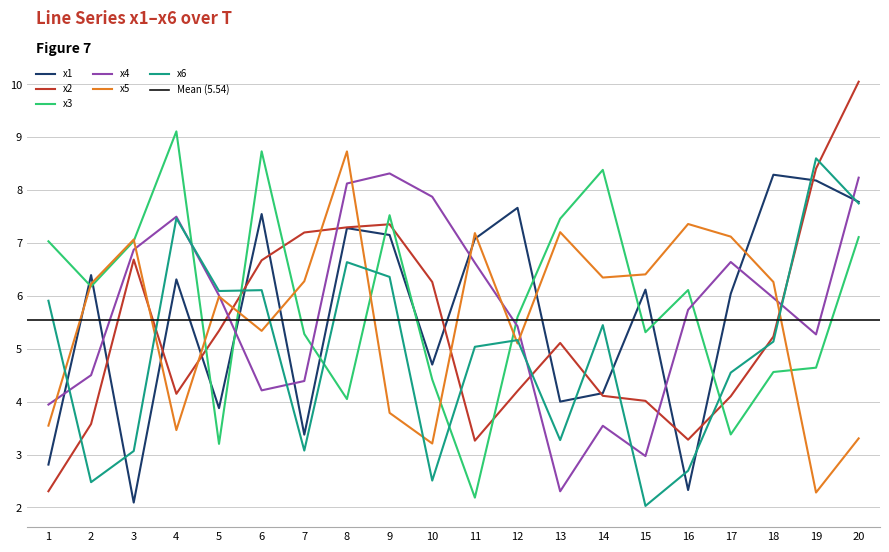

What is the difference between the x2 values at 10 and 15?

2.2